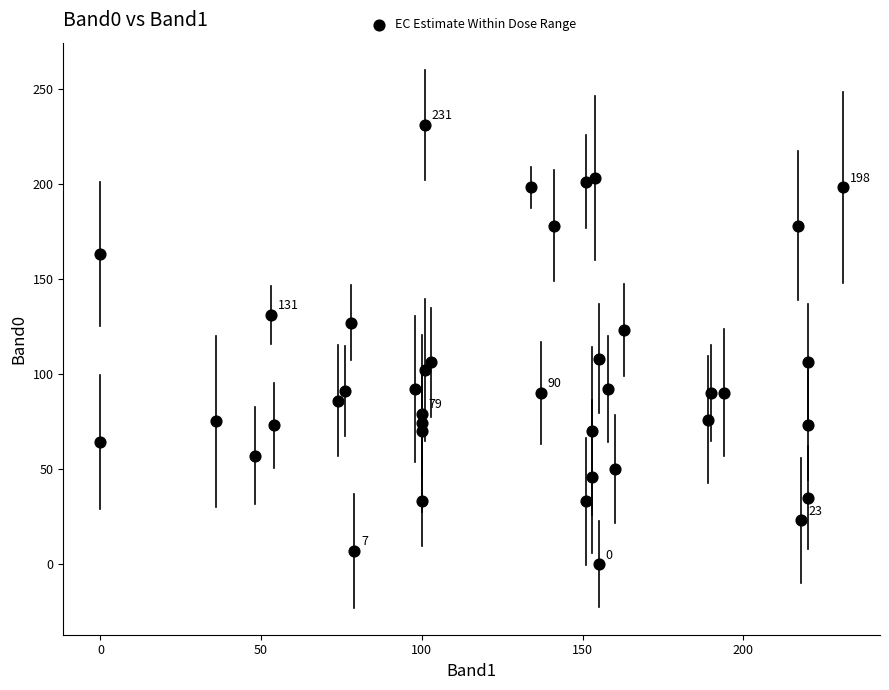

What is the range of Y values (max minus min)?

231